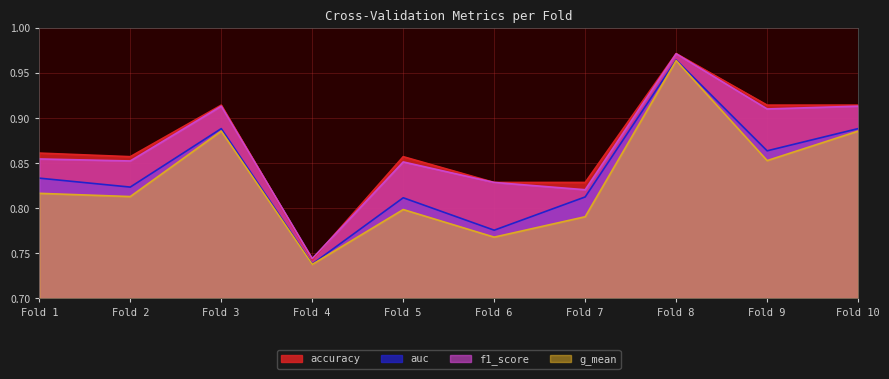

Between Fold 3 and Fold 5, which series saw the biggest shift?

g_mean